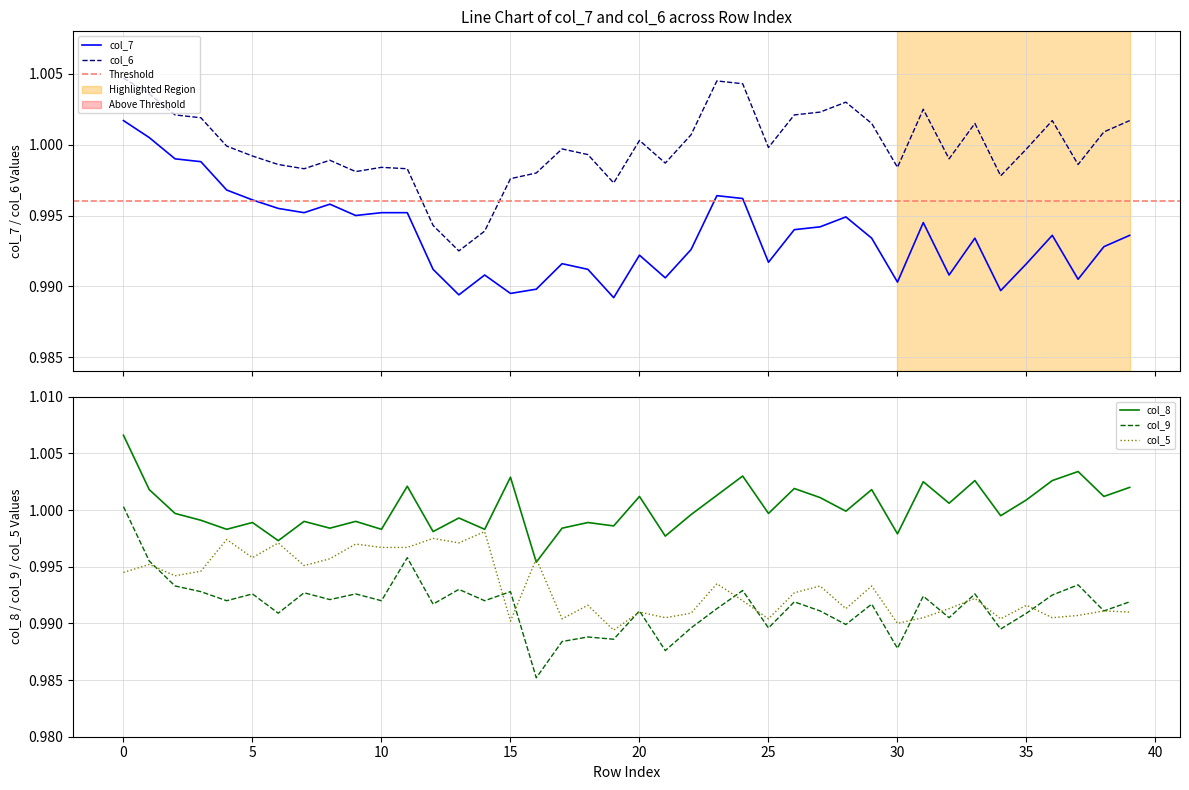

At 17, list the series in order from smallest to largest.

col_9, col_5, col_7, col_8, col_6